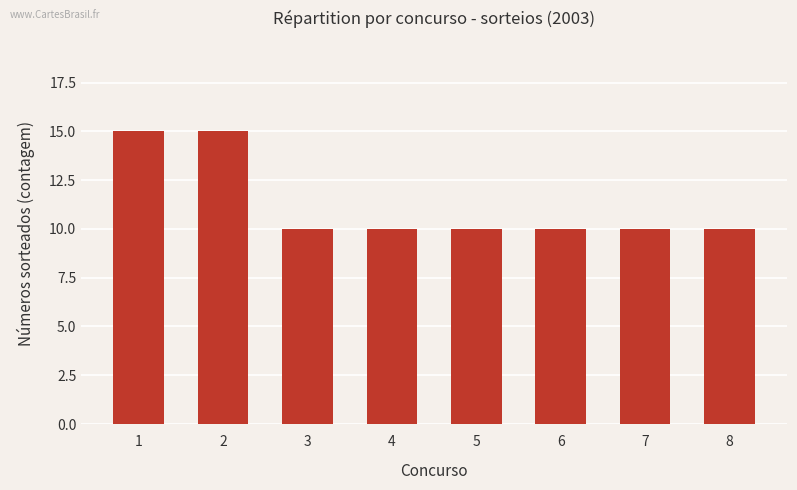

What is the value of the 6th bar from the left?

10